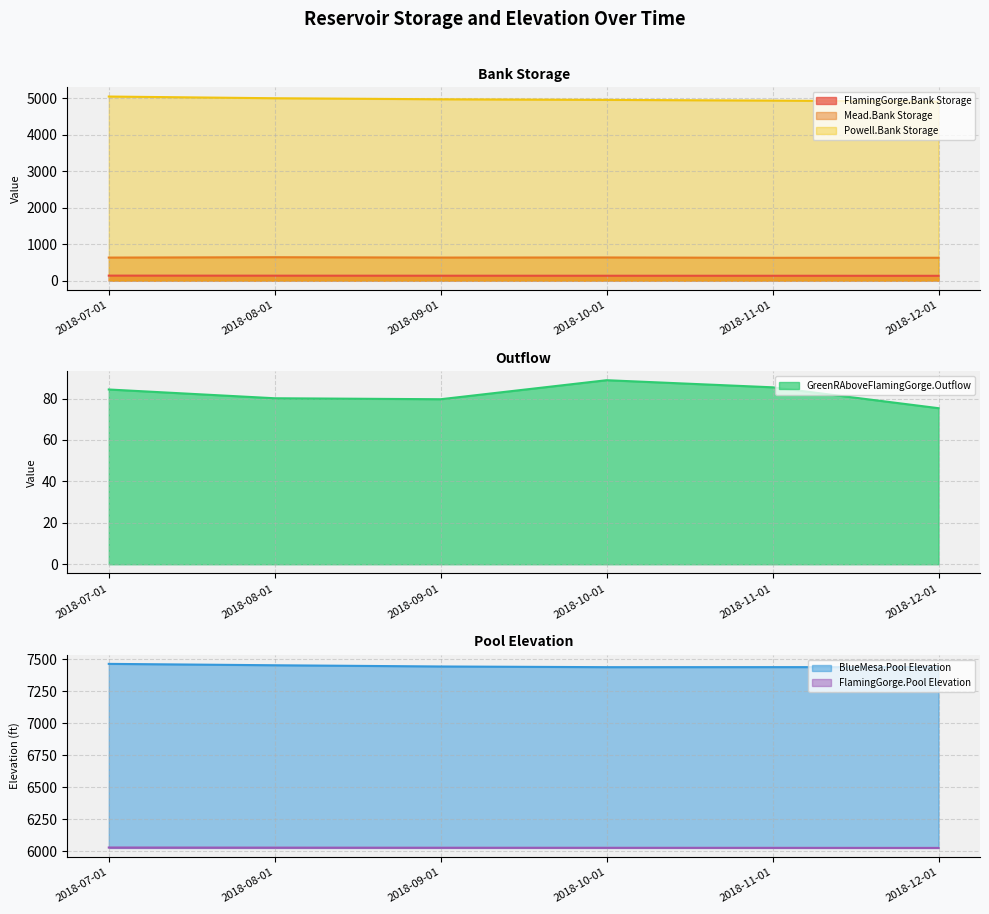

What is the sum of the Mead.Bank Storage values at 2018-07-01 and 2018-08-01?

1269.8